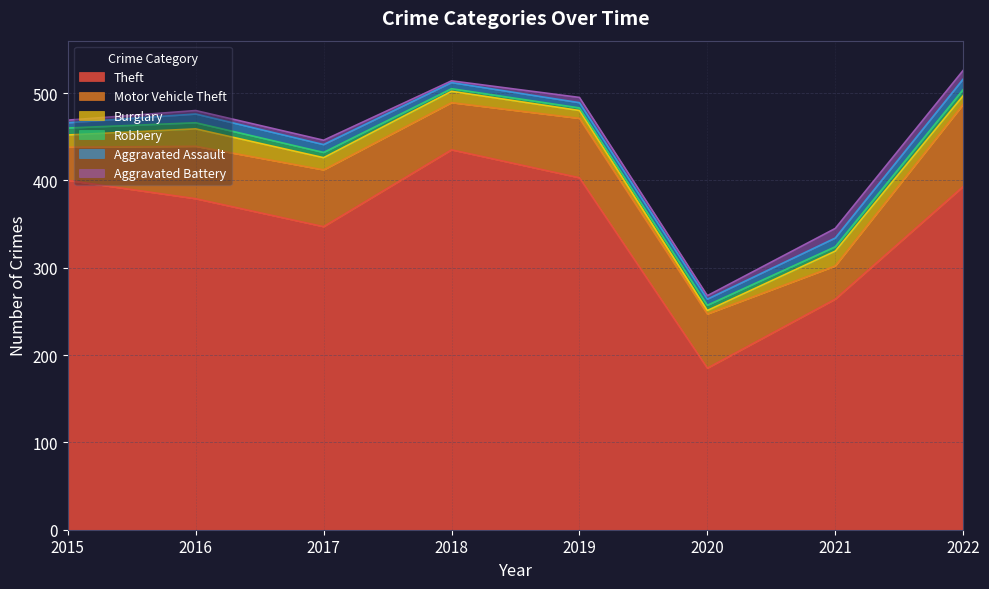

Reading left to right, transcribe all the data shown in this chart.

Theft: 400	379	347	435	403	185	264	393
Motor Vehicle Theft: 38	60	65	54	68	62	38	94
Burglary: 14	20	14	13	9	4	17	10
Robbery: 8	7	6	3	3	6	5	7
Aggravated Assault: 6	10	9	7	6	7	10	12
Aggravated Battery: 3	4	5	2	6	4	11	10